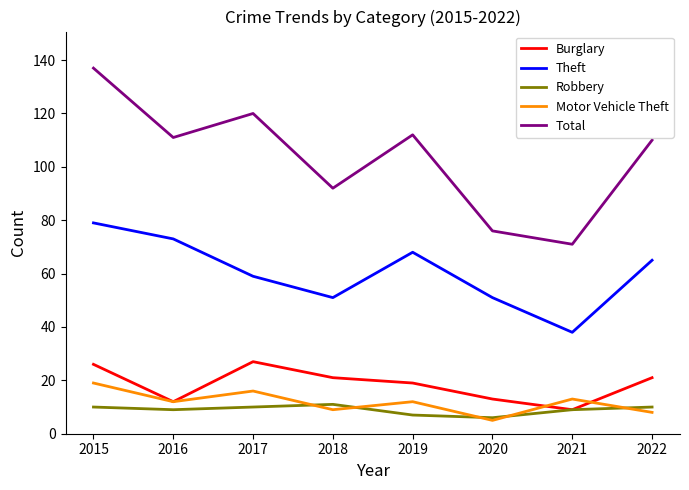

What is the minimum value for Total?

71